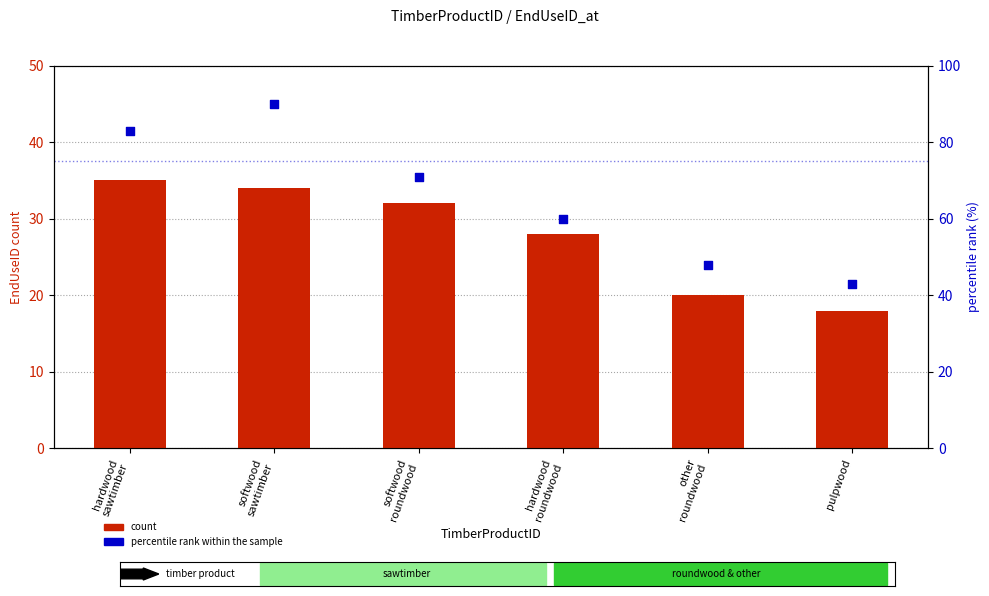

Which series has the largest total across all categories?

percentile rank within the sample